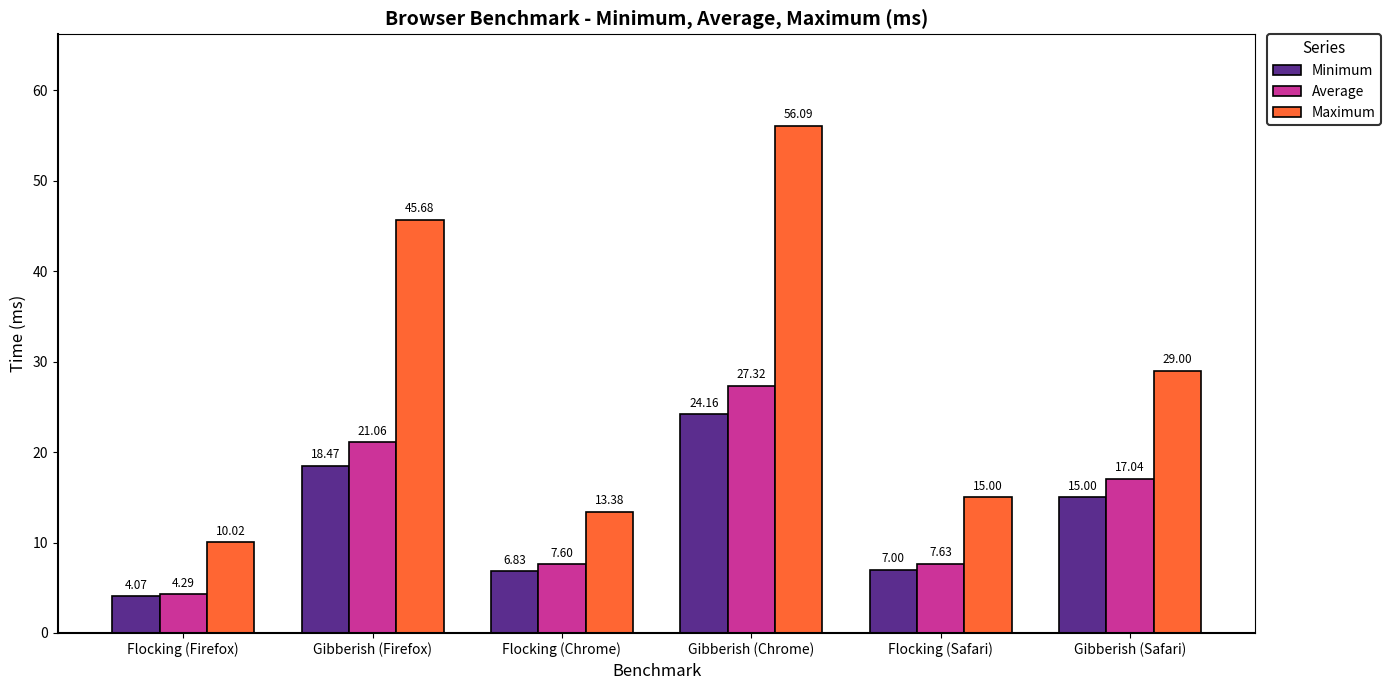

At how many categories does at least one series exceed 6?

6